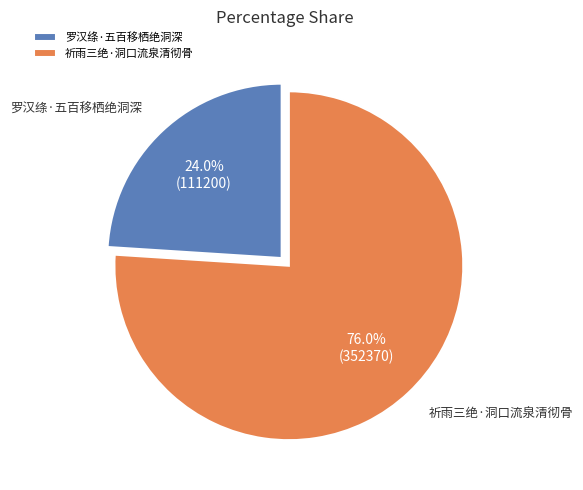

Which category has the biggest portion of the pie?

祈雨三绝·洞口流泉清彻骨